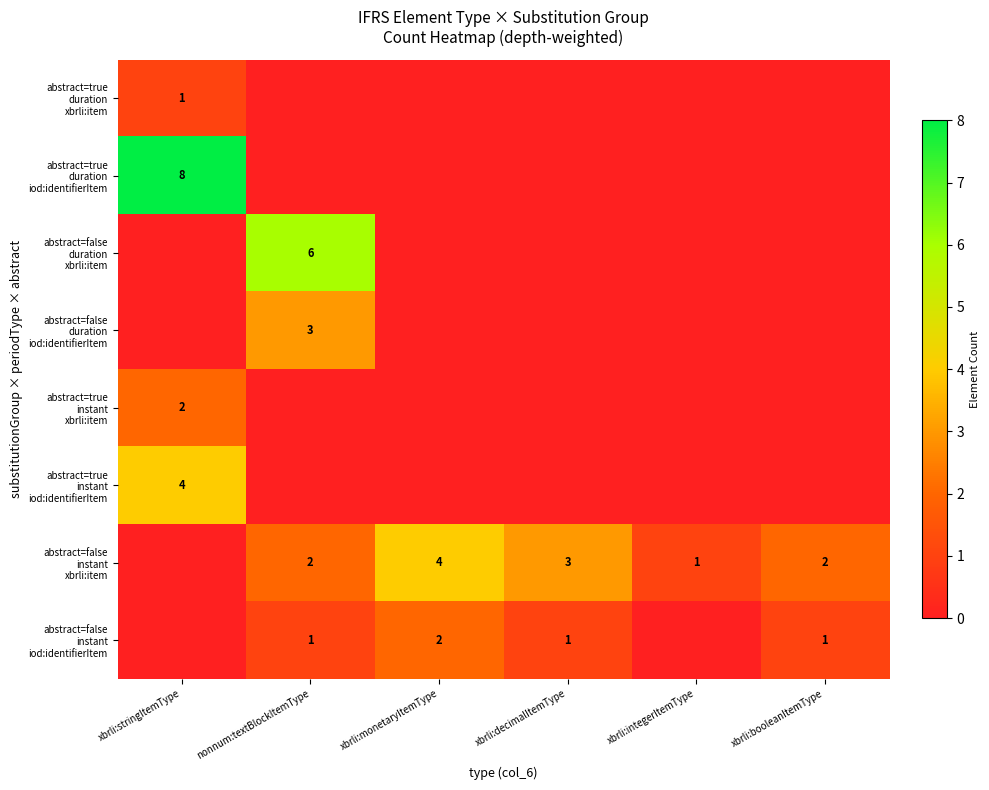

Between xbrli:integerItemType and xbrli:booleanItemType, which is larger?

xbrli:integerItemType